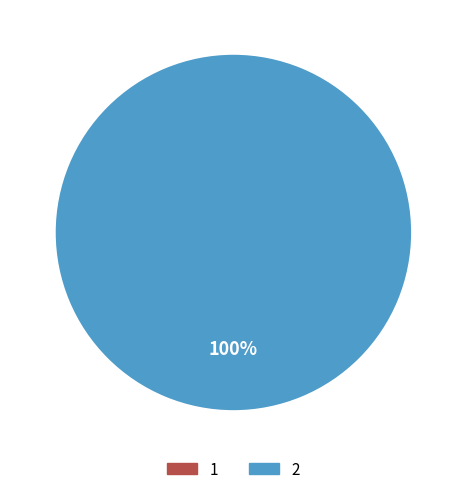

What percentage do 2 and 1 together represent?

100.0%